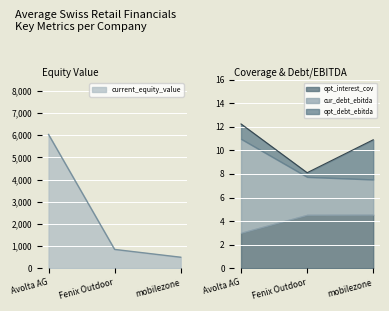

What is the total value across all series at Avolta AG?

6044.3